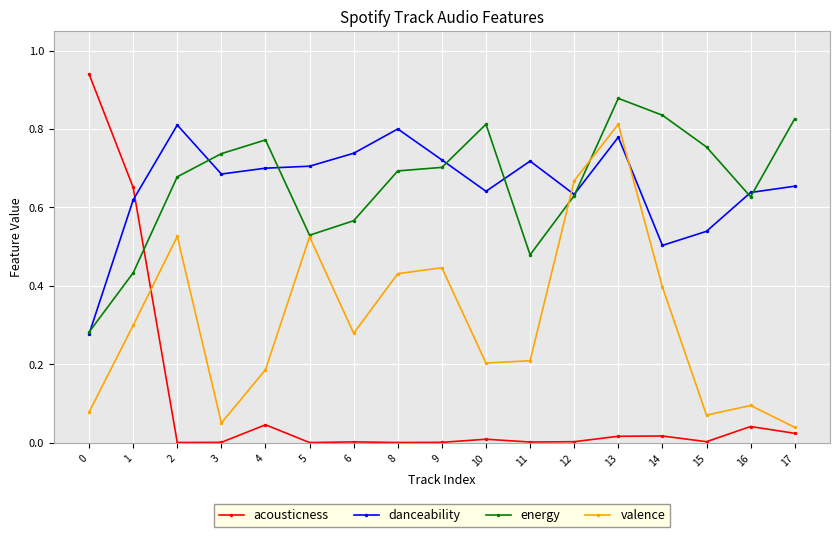

Which series has the widest spread of values?

acousticness